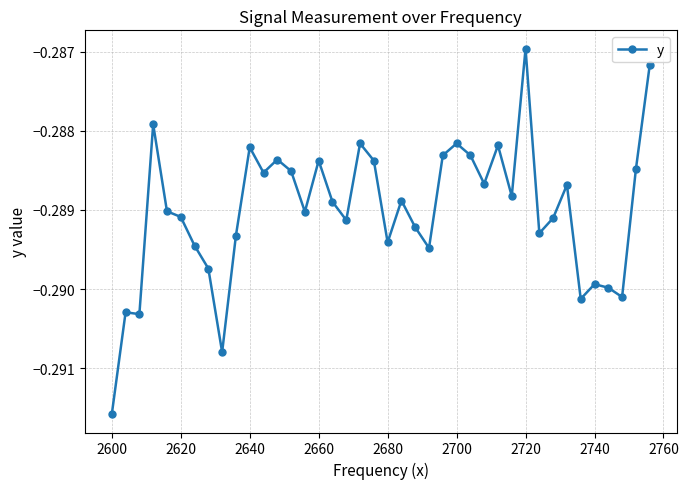

True or false: there are more than 2 points higher than both neighbors.

True